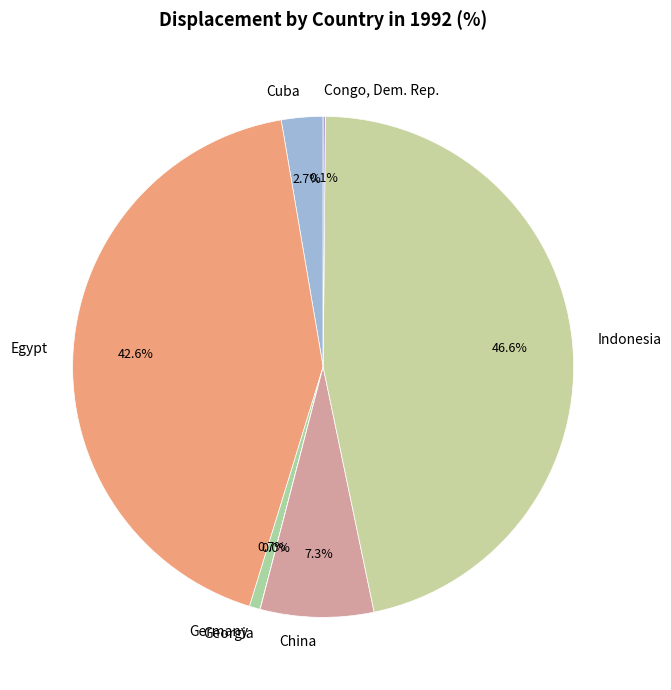

How much of the chart is everything except Egypt?

57.4%